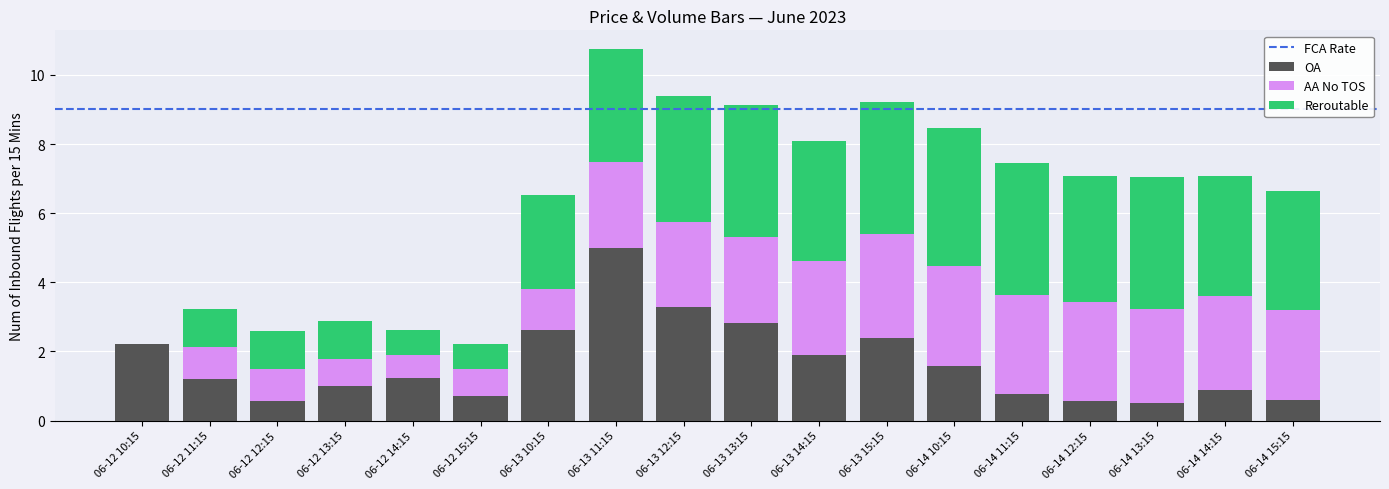

At which category is the sum across all series the highest?

06-13 11:15